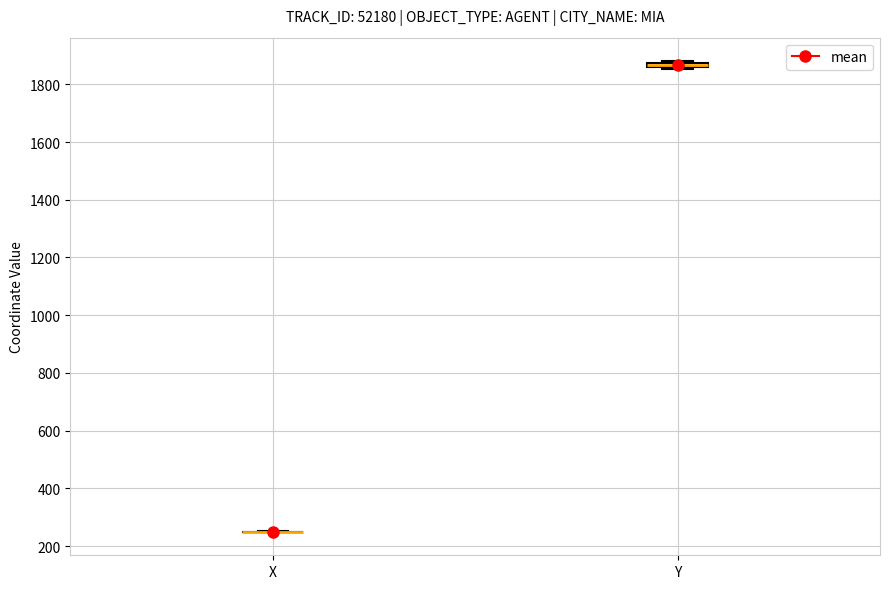

Where is the lower edge of the box for Y on the y-axis? The values are not printed on the chart, so give them approximately, as read against the axis.

1860